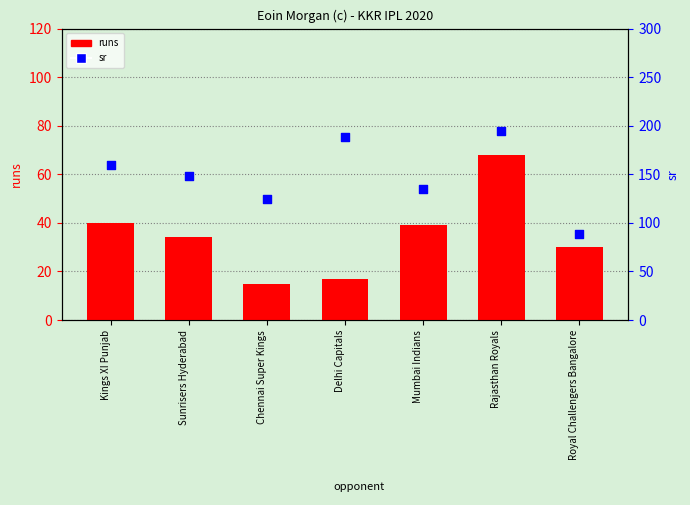

What is the total value across all series at Sunrisers Hyderabad?

181.8